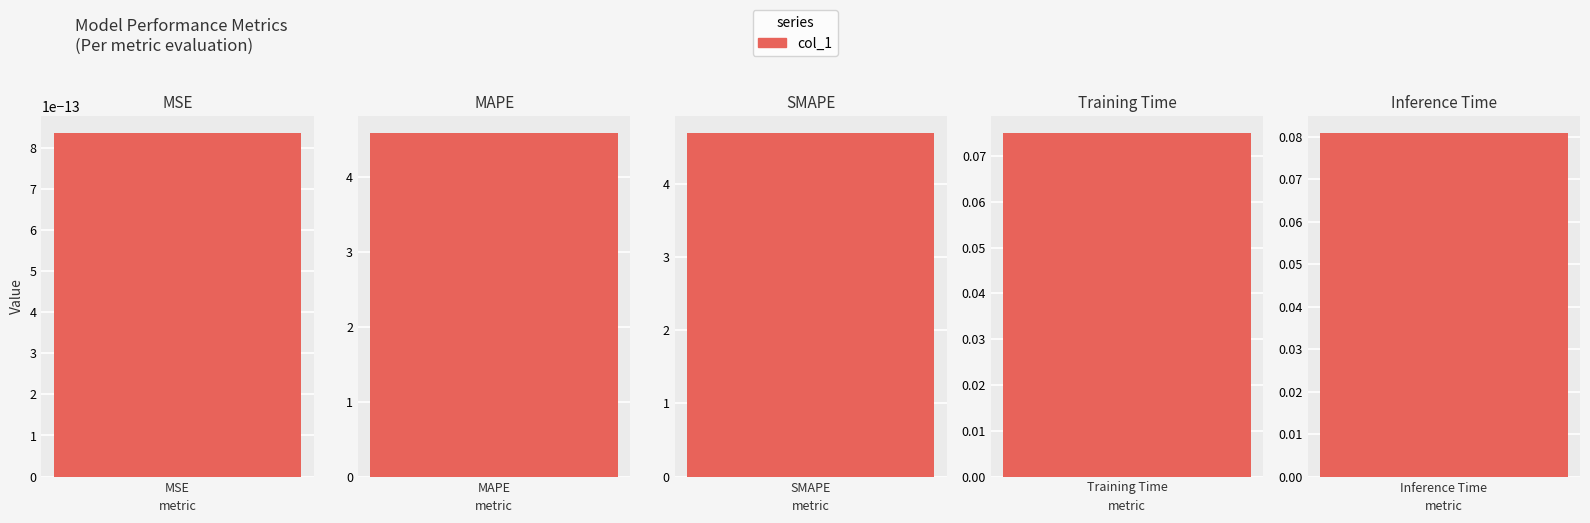

Reading left to right, list all the values displayed in this chart.

0.0	4.6	4.7	0.1	0.1